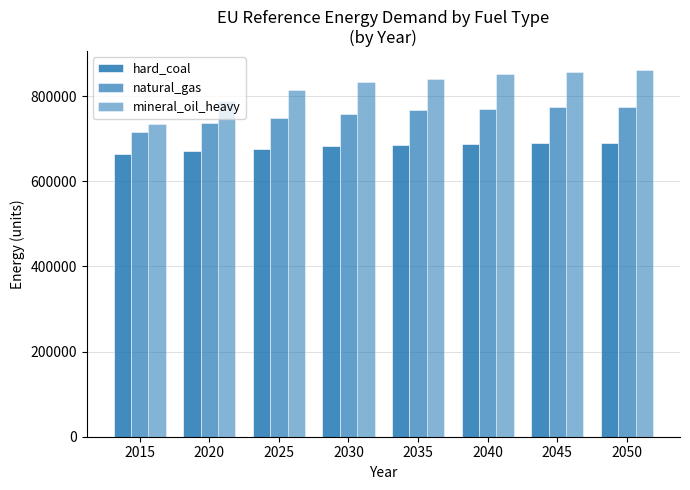

Count the number of data series in this chart.

3